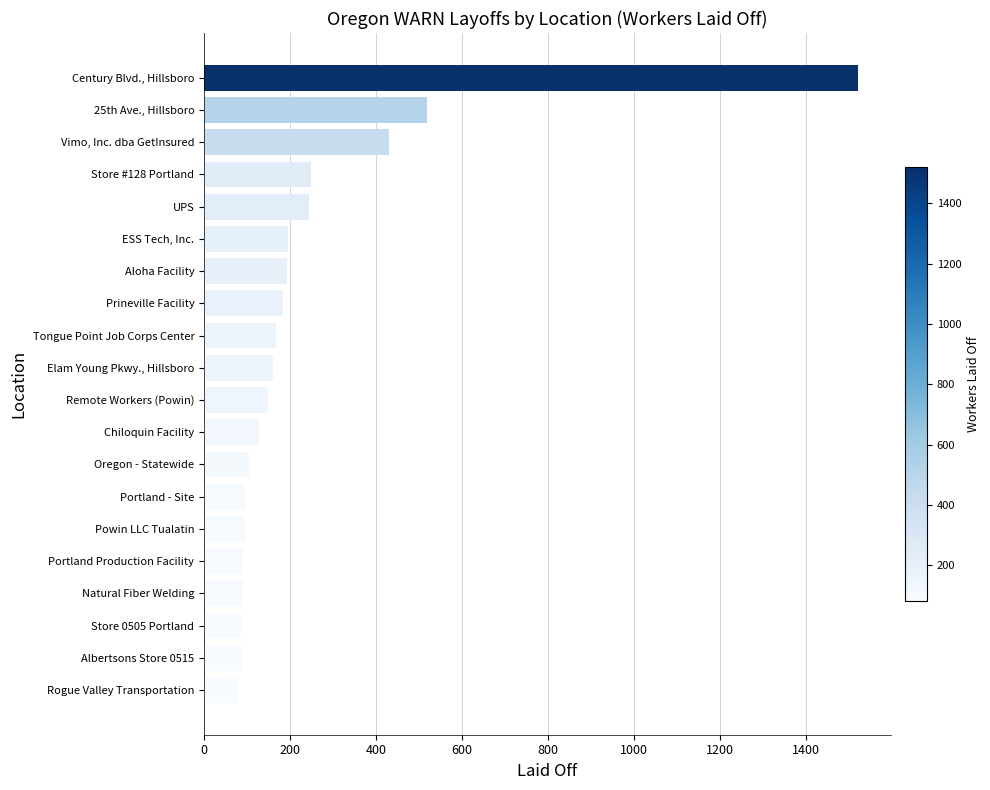

How many data points does each series have?

20